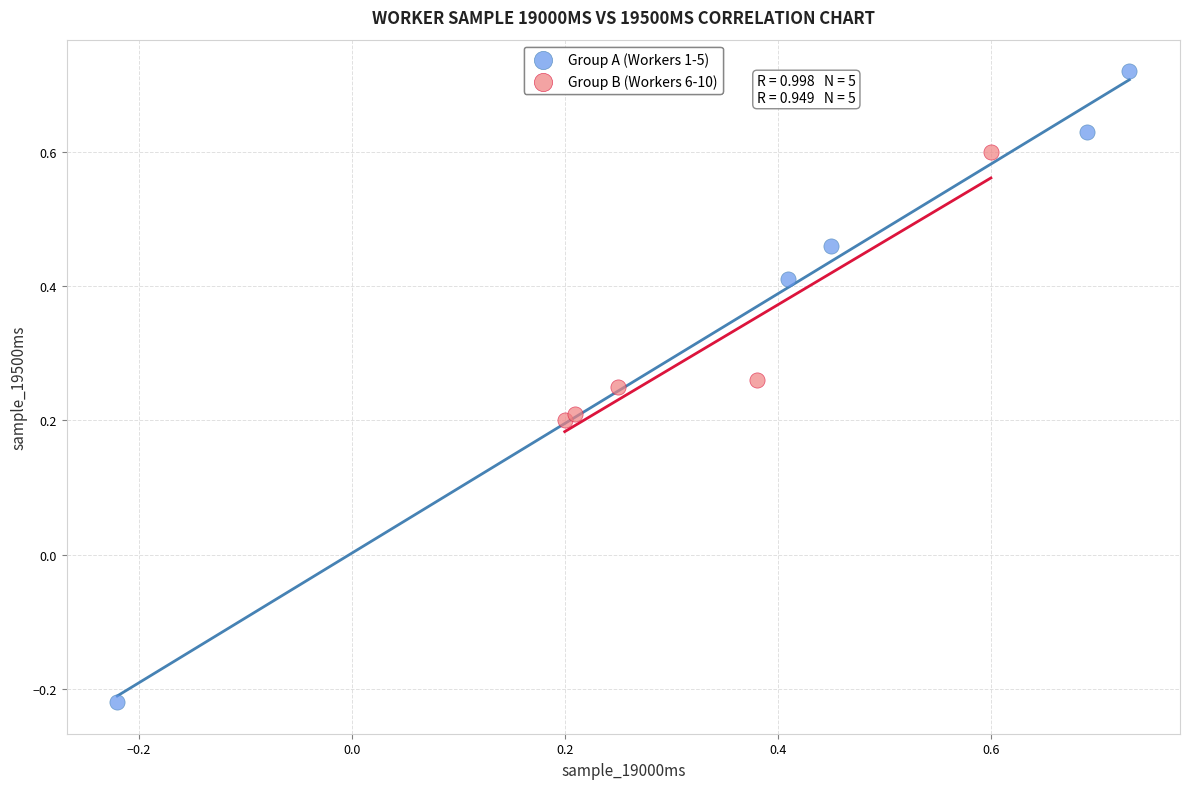

Which series contains the lowest Y value?

Group A (Workers 1-5)